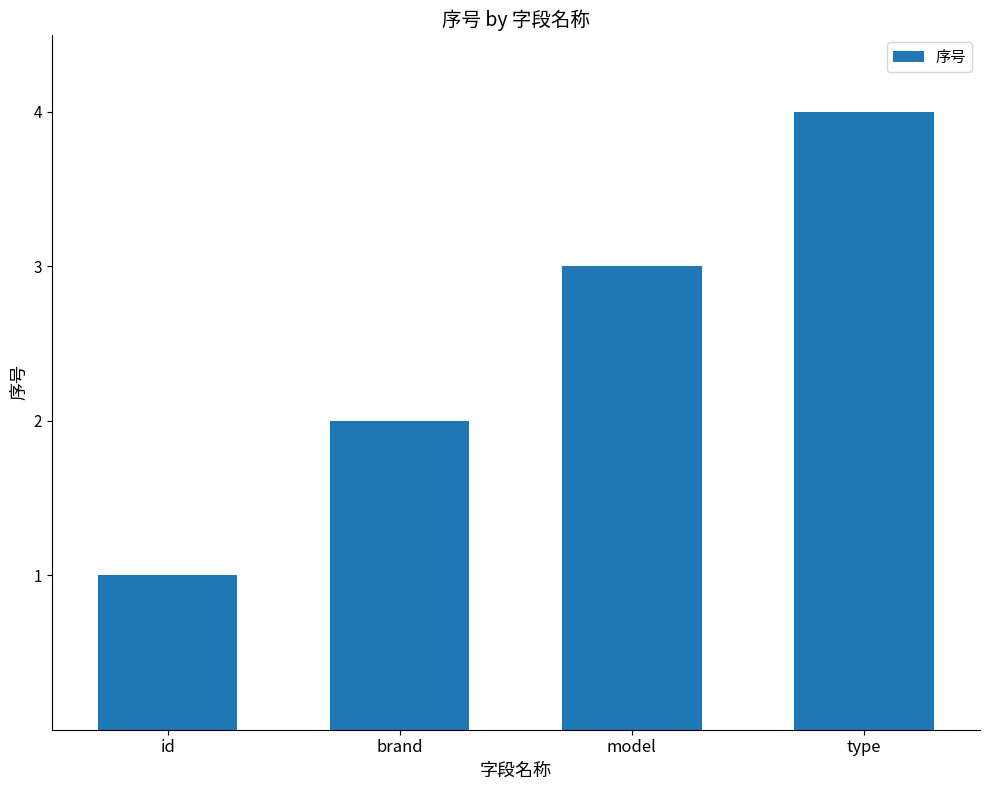

What is the label of the 2nd bar from the left?

brand